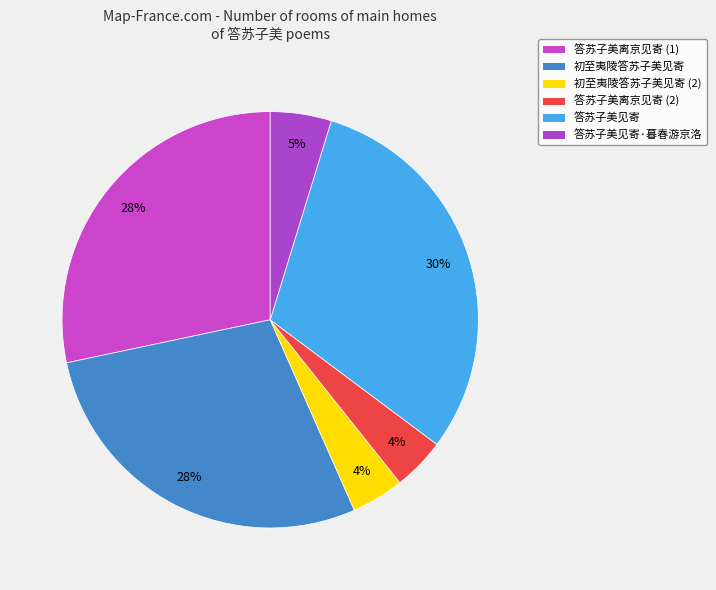

Between 答苏子美见寄 and 初至夷陵答苏子美见寄, which is larger?

答苏子美见寄